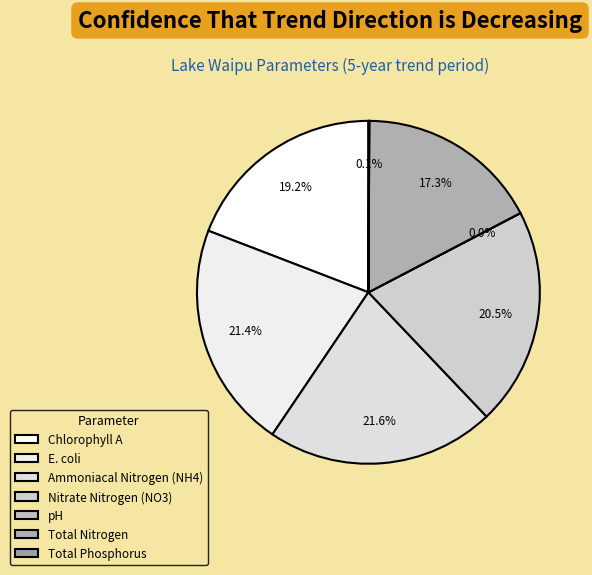

Does any single category account for the majority?

No